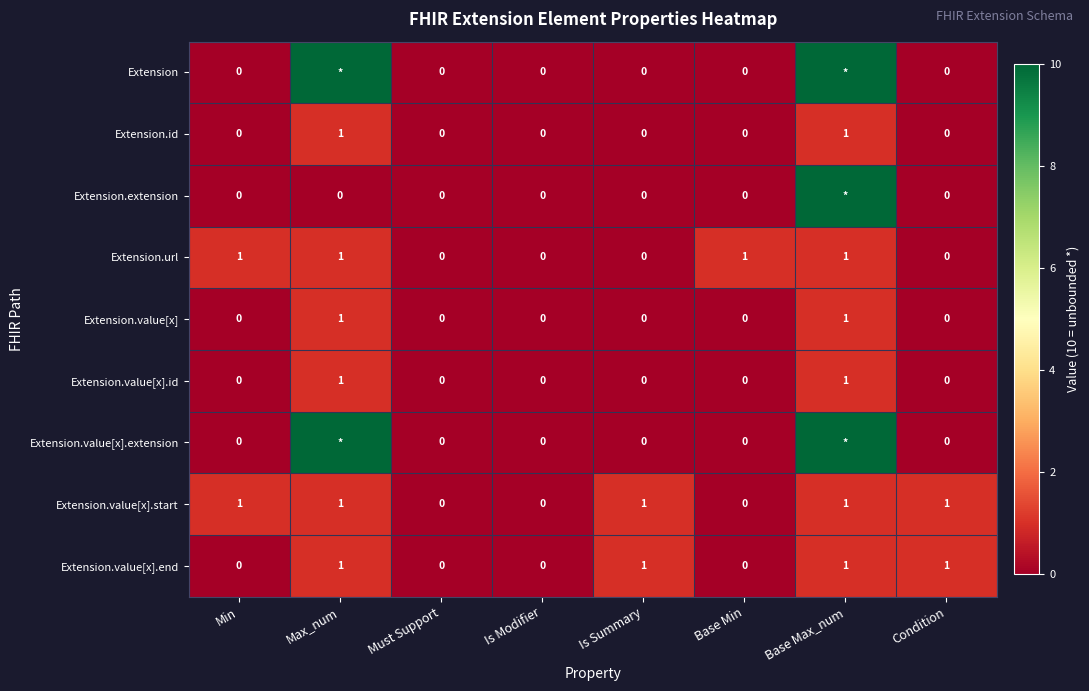

What is the total value across all series at Condition?

2